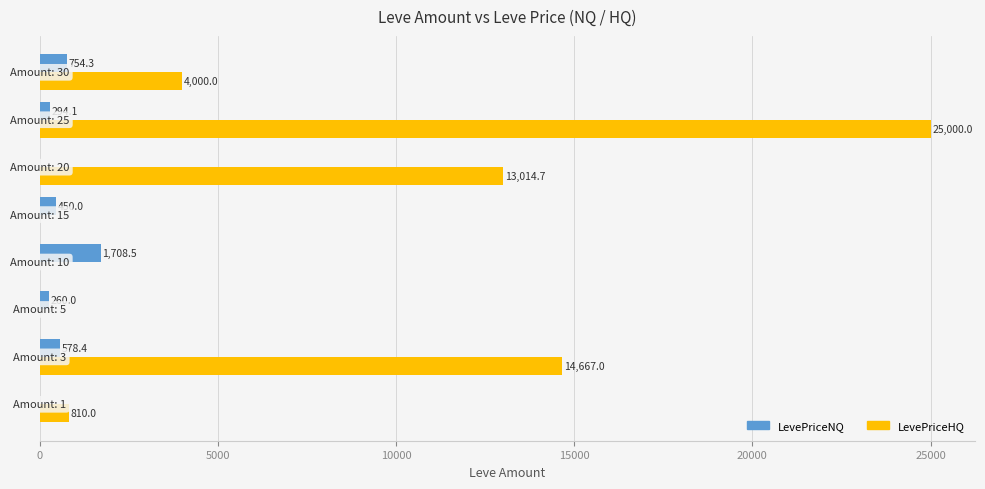

Which series has the largest total across all categories?

LevePriceHQ